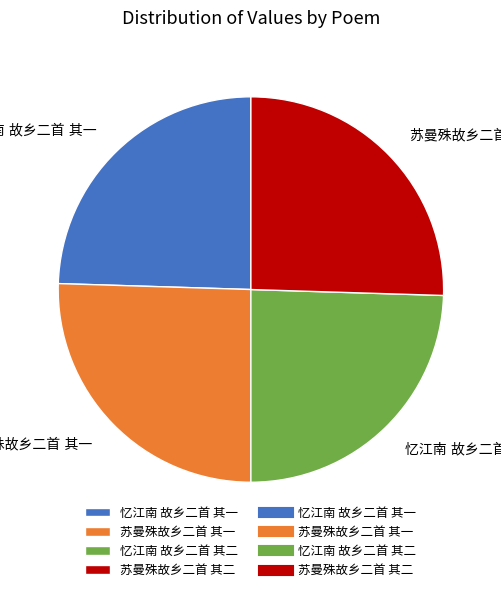

Does any single category account for the majority?

No